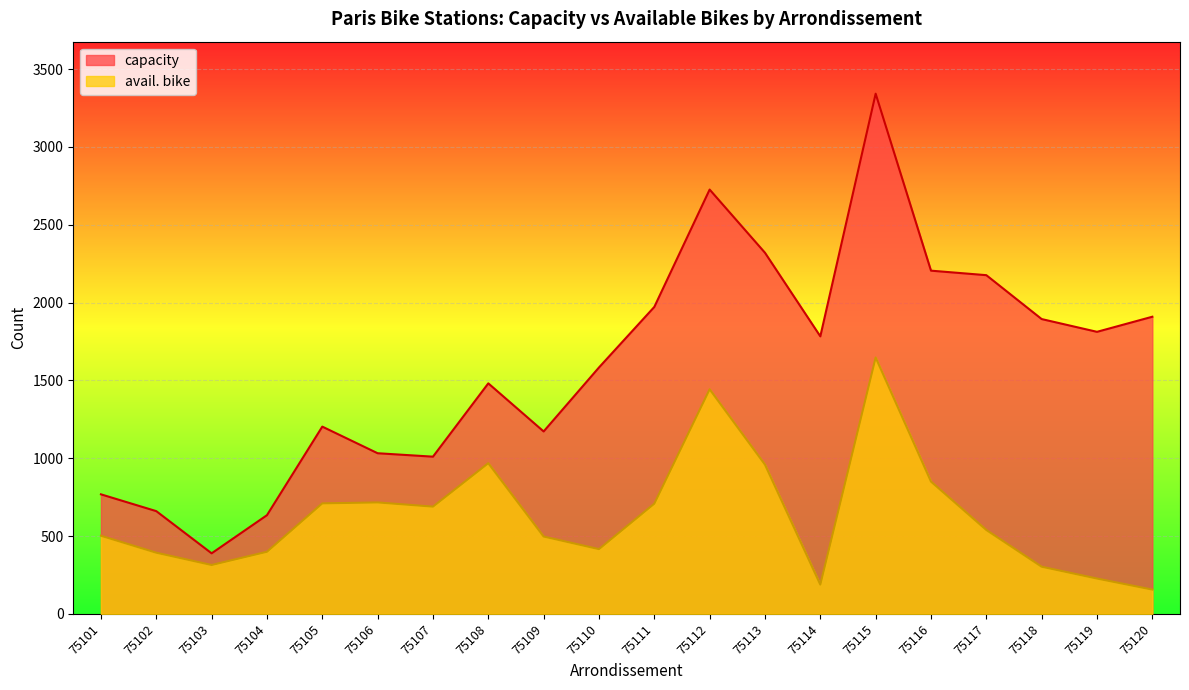

Rank the categories by capacity value from lowest to highest.

75103, 75104, 75102, 75101, 75107, 75106, 75109, 75105, 75108, 75110, 75114, 75119, 75118, 75120, 75111, 75117, 75116, 75113, 75112, 75115